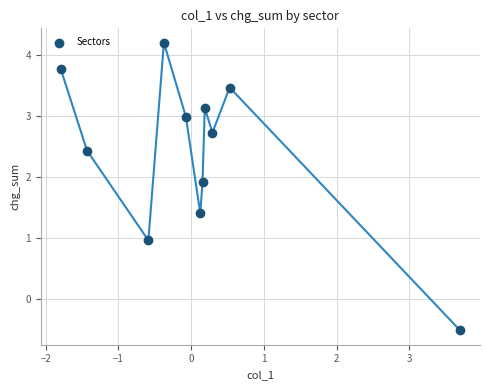

What is the range of X values (max minus min)?

5.5